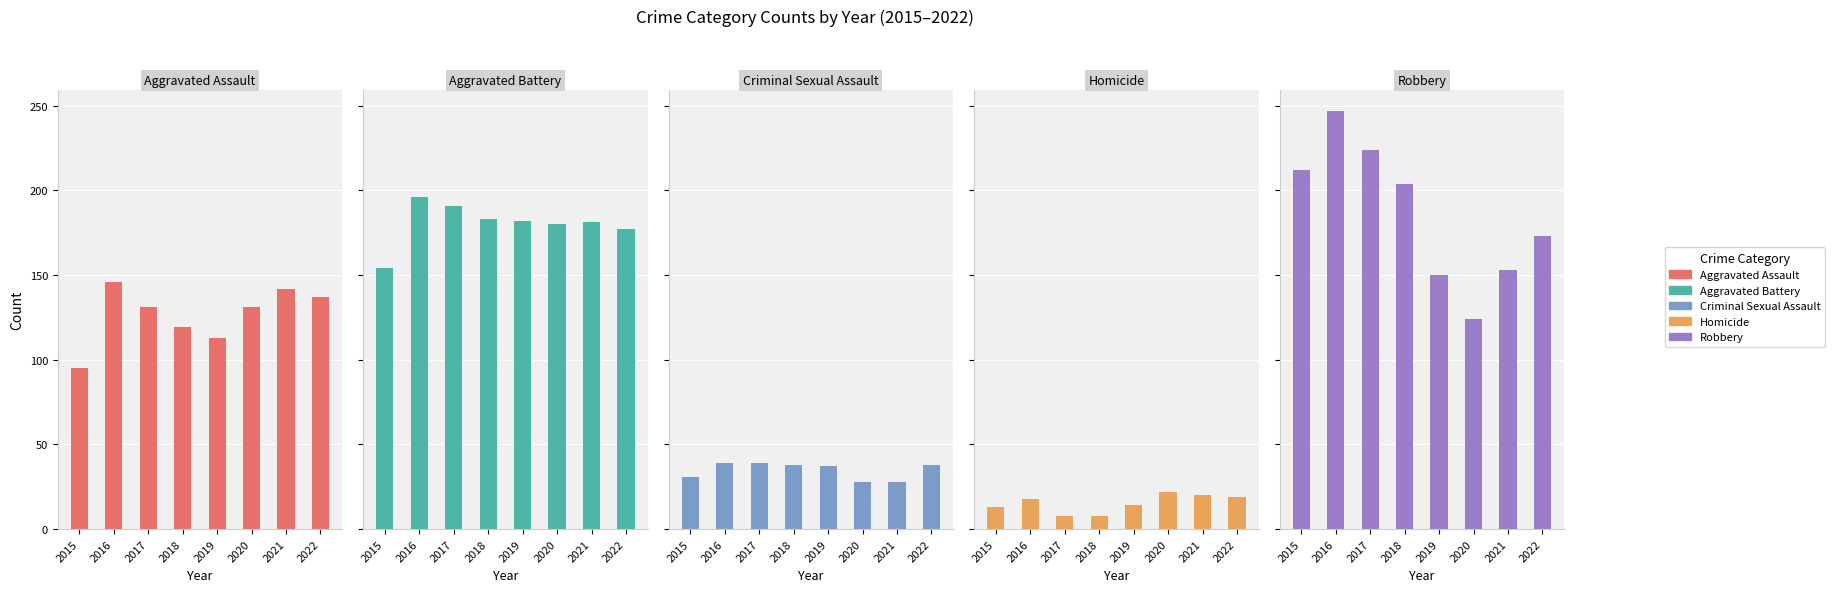

How many bars are there in total?

40